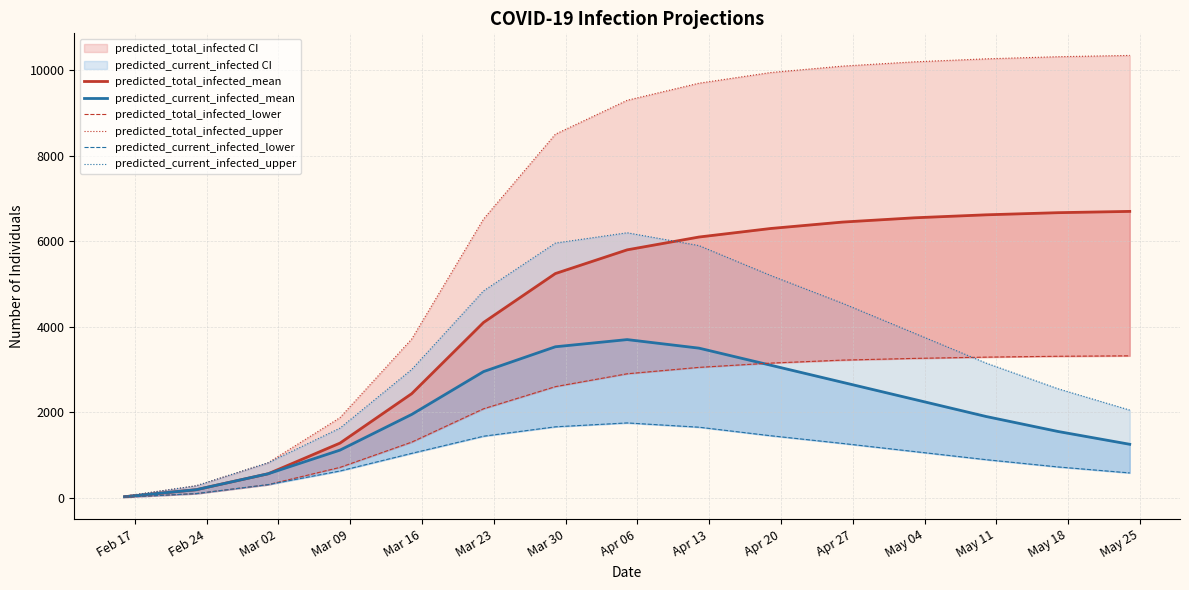

What is the spread (max minus min) of values at Mar 16?

2676